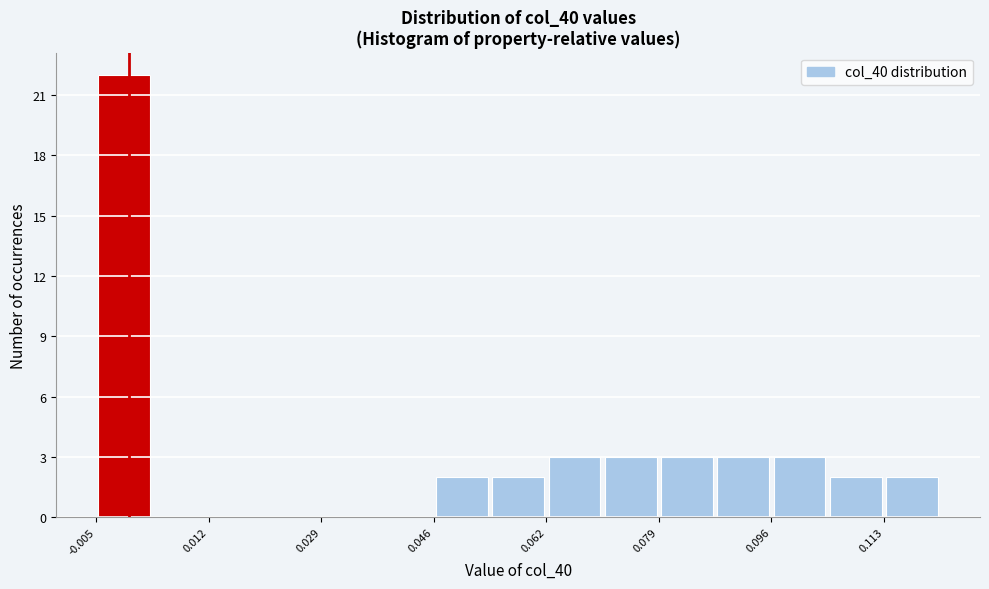

Reading left to right, list every bar in this chart as the range it spans on the x-axis followed by its height. Neither the bar edges nor the heights are printed on the chart, so give them approximately, as read against the axes.

-0.004 to 0.004: 22
0.004 to 0.012: 0
0.012 to 0.020: 0
0.020 to 0.028: 0
0.028 to 0.038: 0
0.038 to 0.046: 0
0.046 to 0.054: 2
0.054 to 0.062: 2
0.062 to 0.070: 3
0.070 to 0.080: 3
0.080 to 0.088: 3
0.088 to 0.096: 3
0.096 to 0.104: 3
0.104 to 0.112: 2
0.112 to 0.122: 2